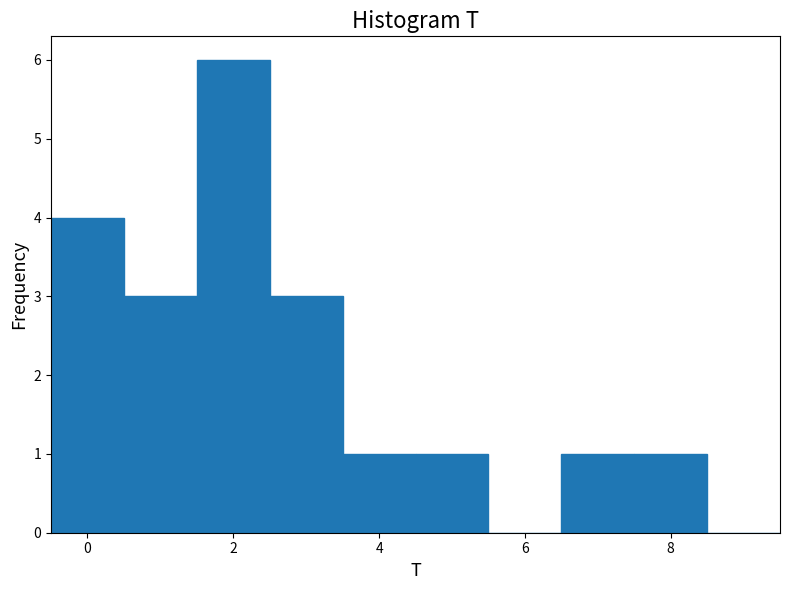

Reading left to right, list every bar in this chart as the range it spans on the x-axis followed by its height. Neither the bar edges nor the heights are printed on the chart, so give them approximately, as read against the axes.

-0.5 to 0.5: 4
0.5 to 1.5: 3
1.5 to 2.5: 6
2.5 to 3.5: 3
3.5 to 4.5: 1
4.5 to 5.5: 1
5.5 to 6.5: 0
6.5 to 7.5: 1
7.5 to 8.5: 1
8.5 to 9.5: 0